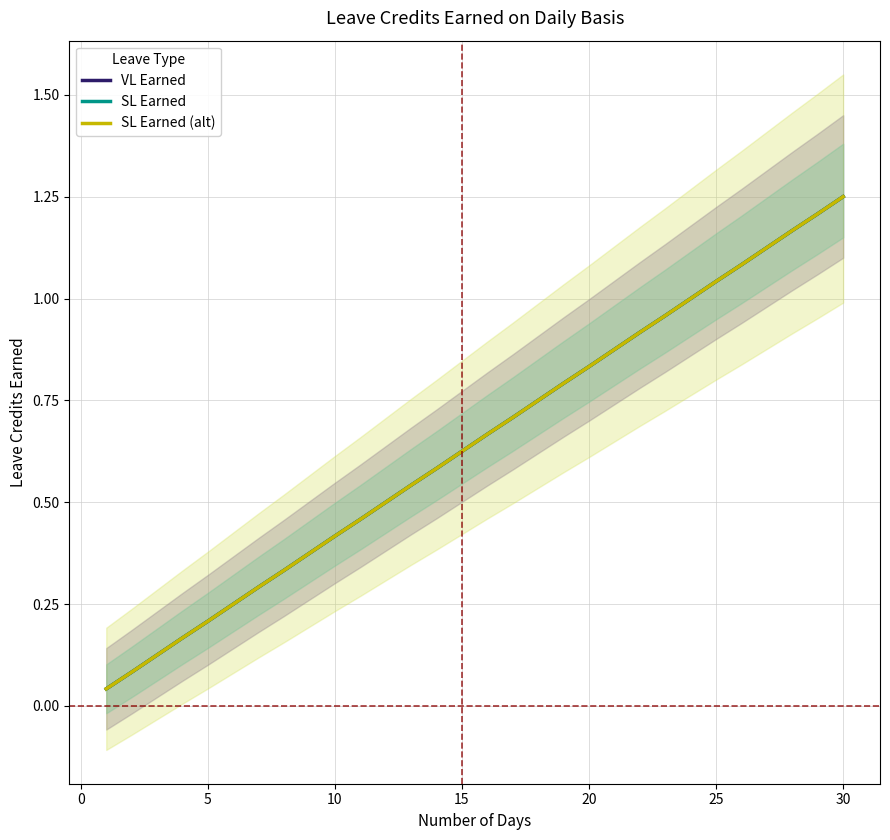

What is the maximum value shown in the chart?

1.2